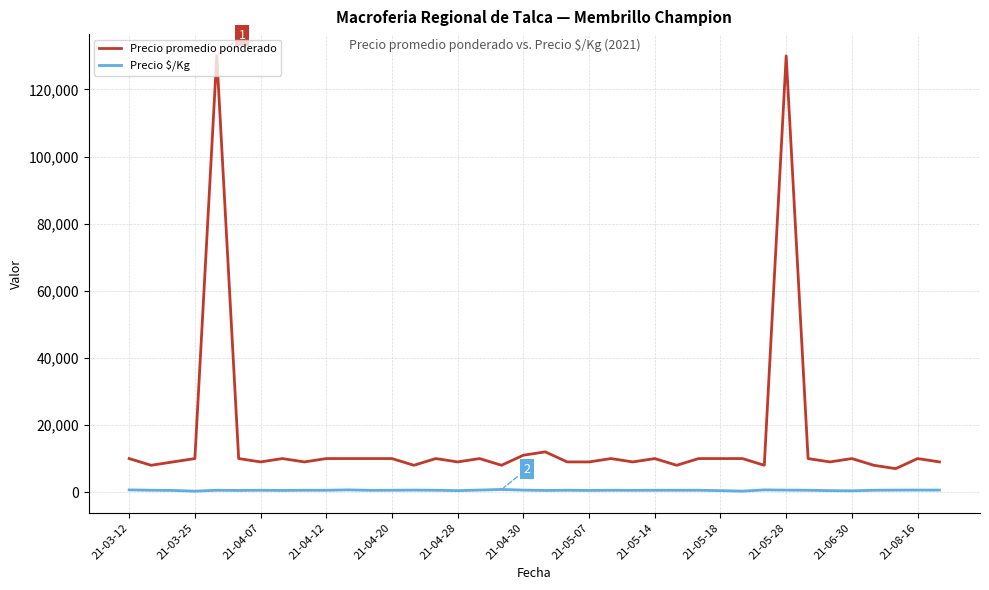

Which series has the widest spread of values?

Precio promedio ponderado